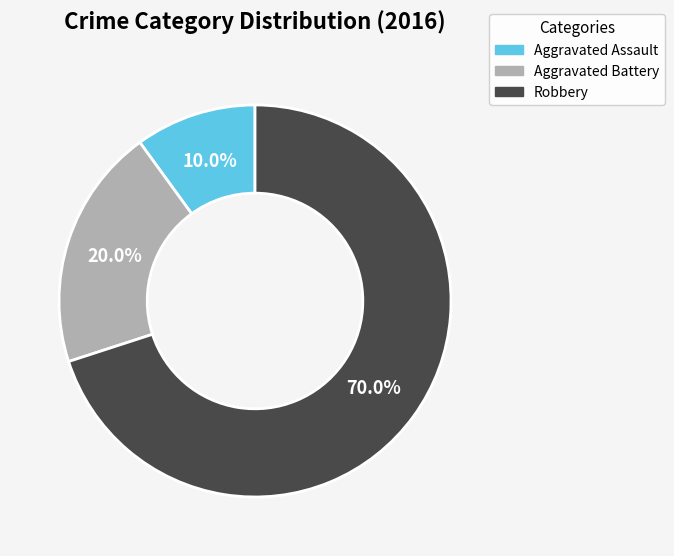

Combined, do Aggravated Battery and Aggravated Assault account for over 50%?

No